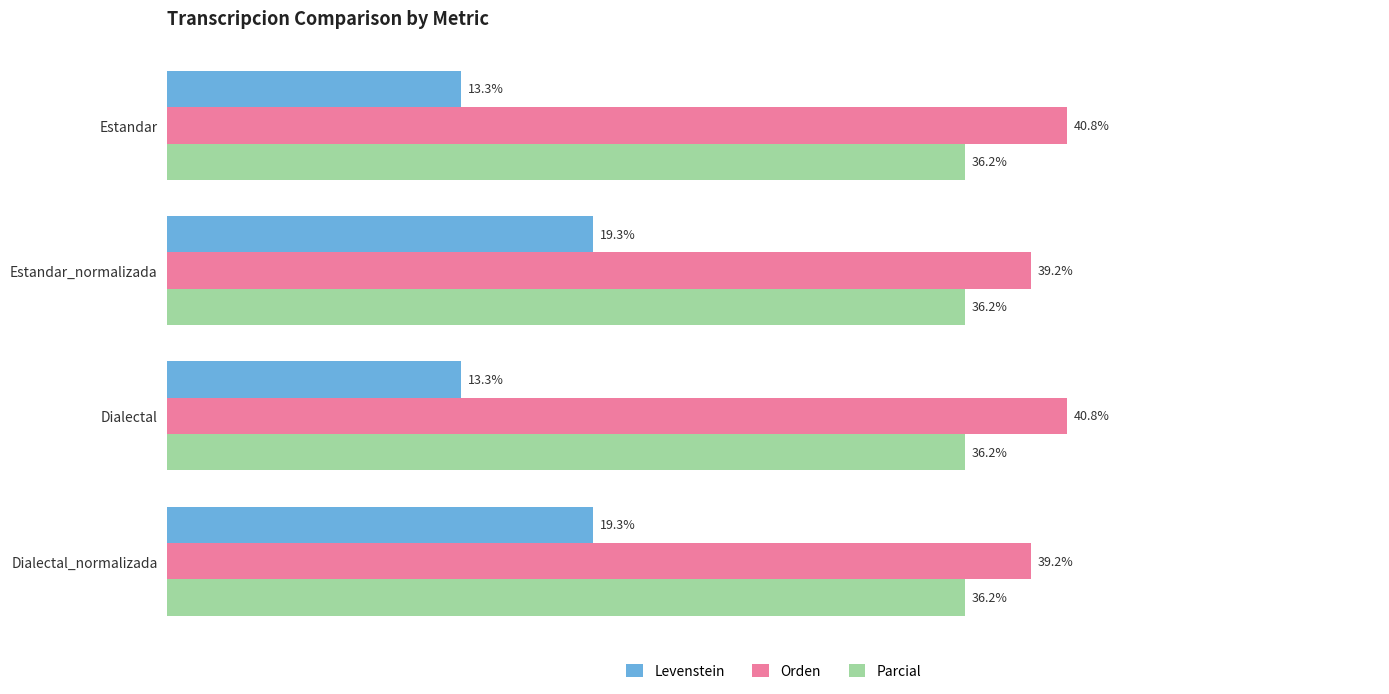

Is the value of Parcial at Estandar greater than the value of Levenstein at Dialectal?

Yes